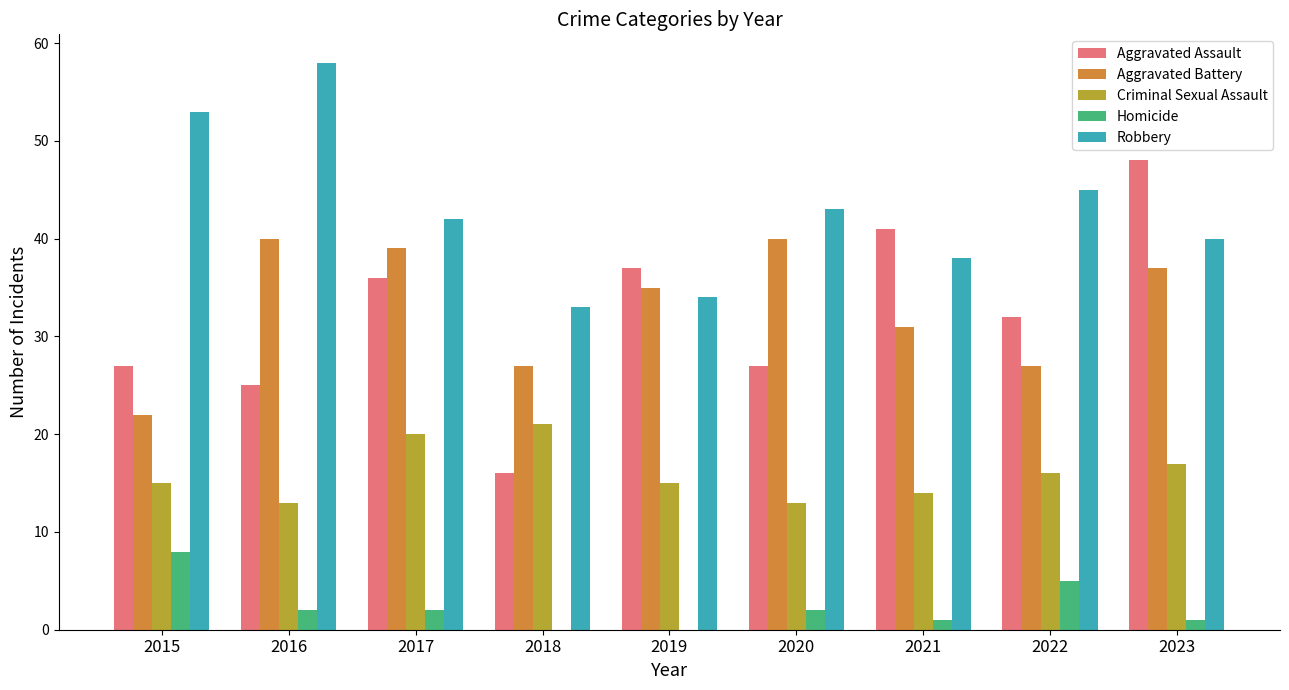

What is the sum of all Robbery values?

386